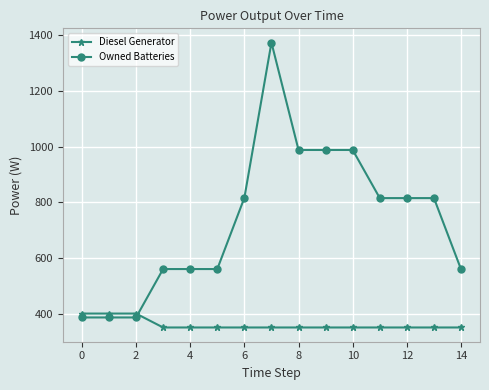

What is the value of the Owned Batteries point at the 2nd from the left?

386